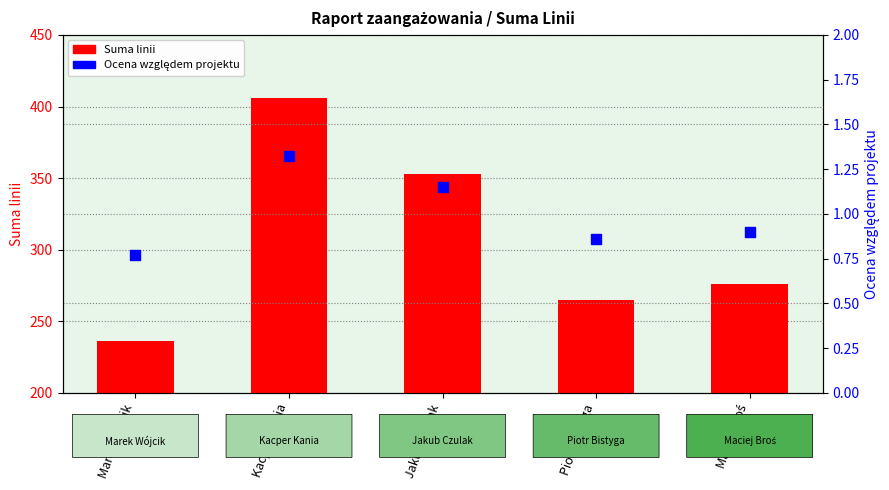

Which series has the largest total across all categories?

Suma linii